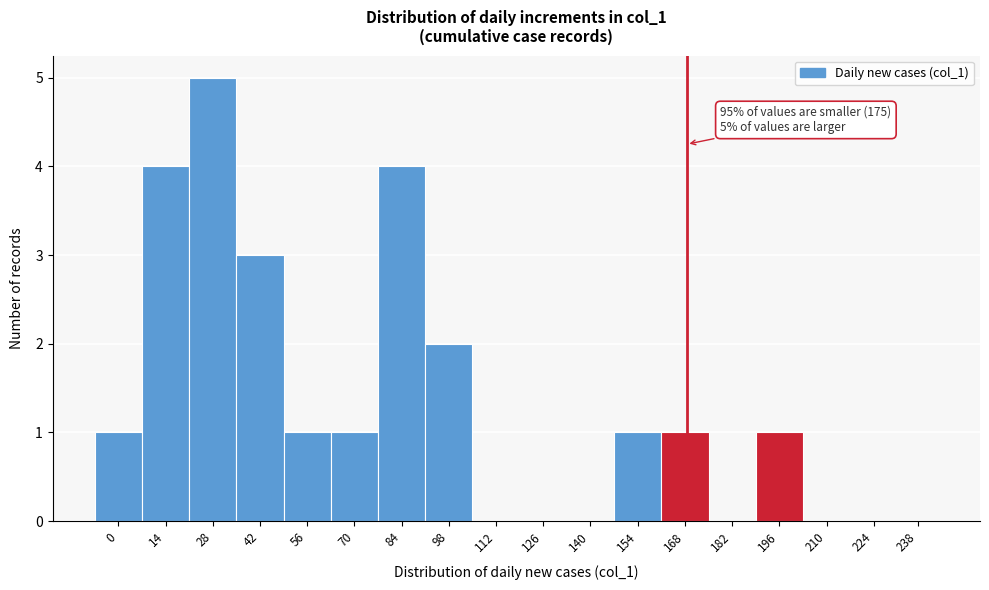

Reading left to right, list all the values displayed in this chart.

0=1	14=4	28=5	42=3	56=1	70=1	84=4	98=2	112=0	126=0	140=0	154=1	168=1	182=0	196=1	210=0	224=0	238=0